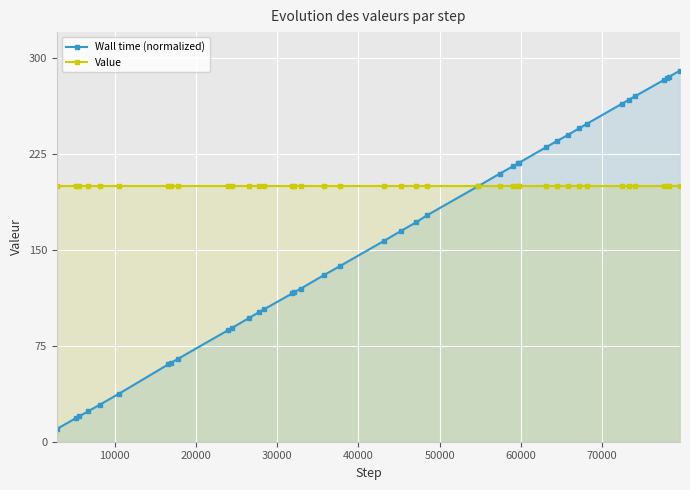

Does the chart display data point markers on the line(s)?

Yes